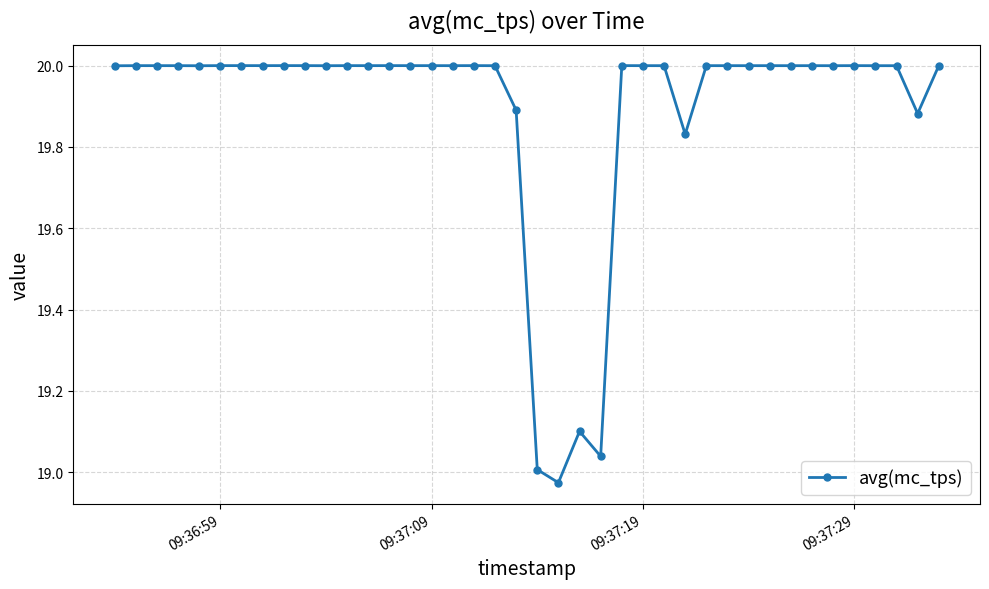

What is the value of the 17th point from the left?

20.0